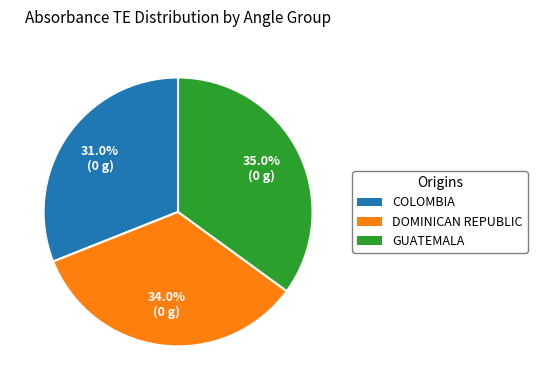

Is there any slice that represents more than half of the pie?

No